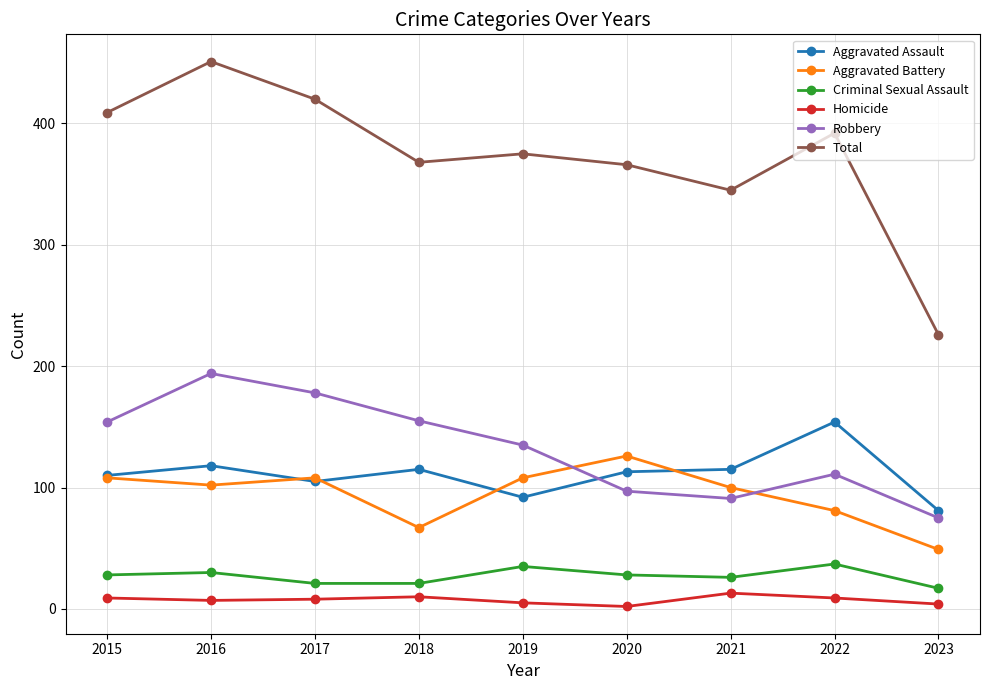

The value of Robbery at 2018 is 54. True or false?

False